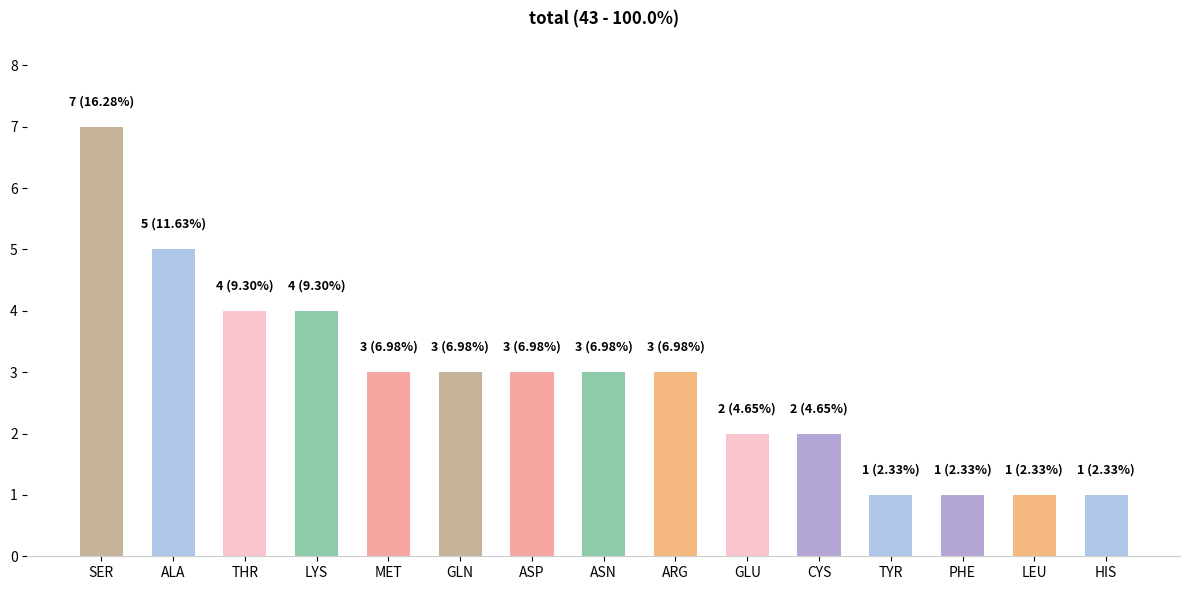

How many data points does each series have?

15